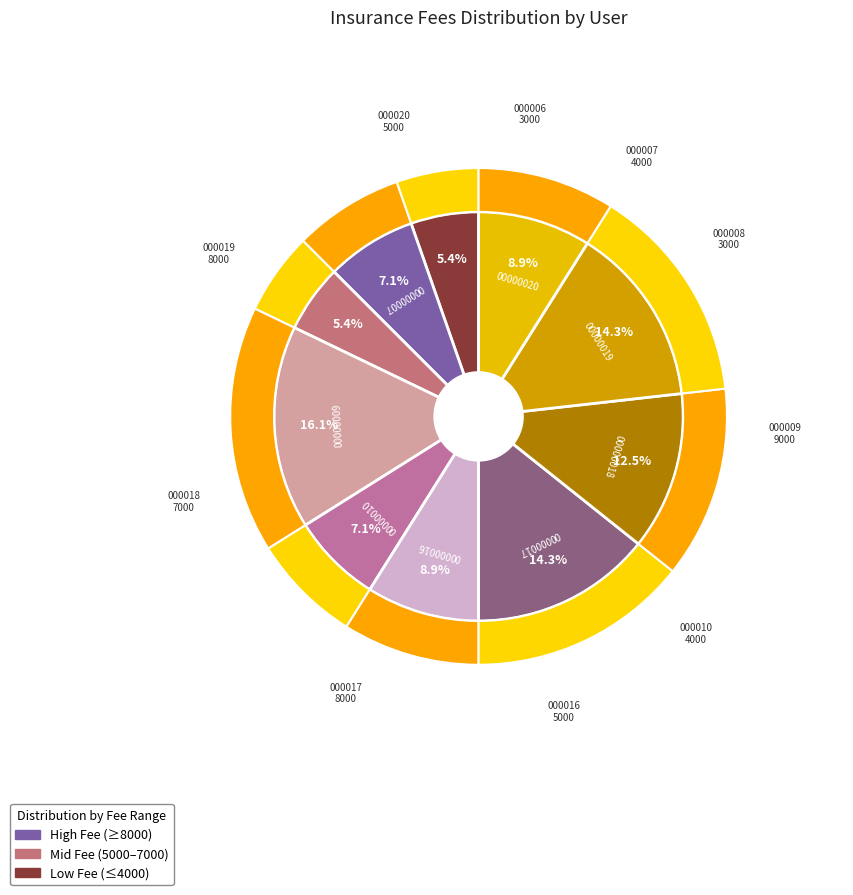

To the nearest percent, what percentage of the pie is U0000000000007?

7%